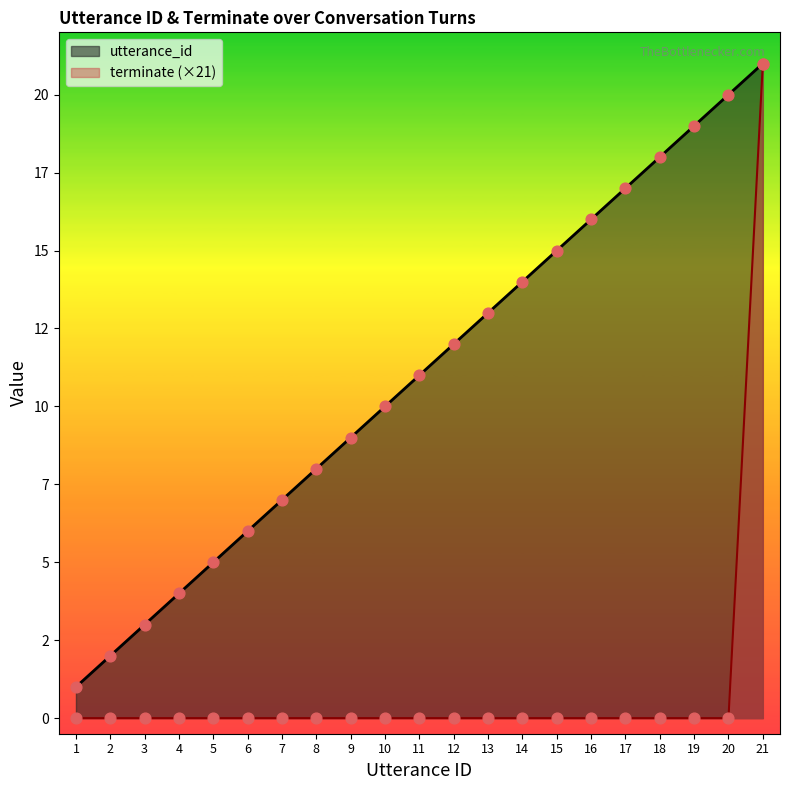

Which series has the largest total across all categories?

utterance_id